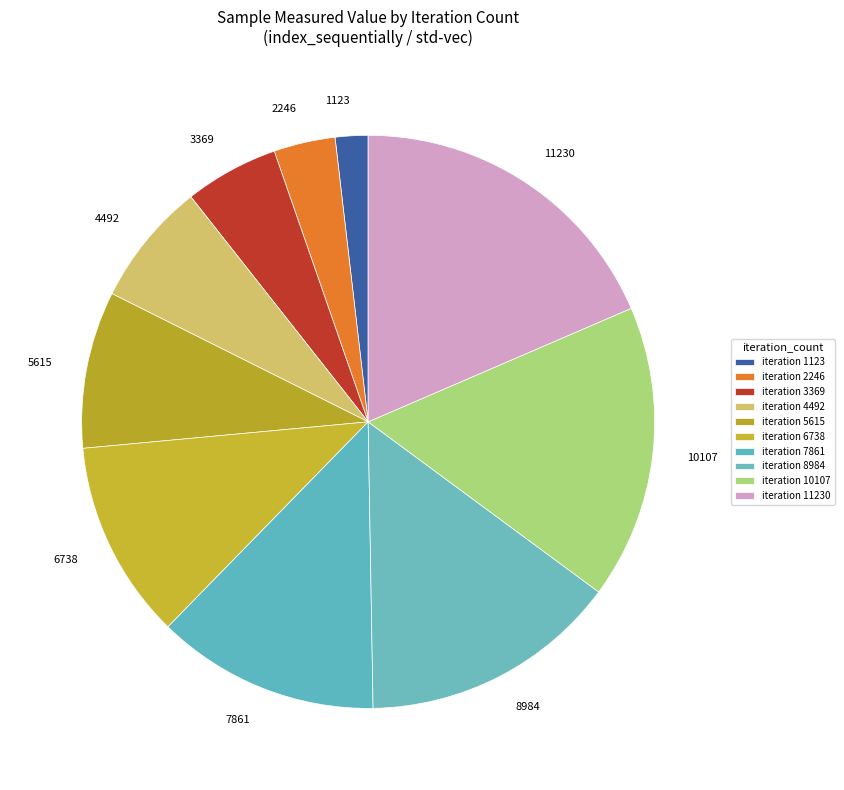

The 3369 slice represents 16% of the pie. True or false?

False